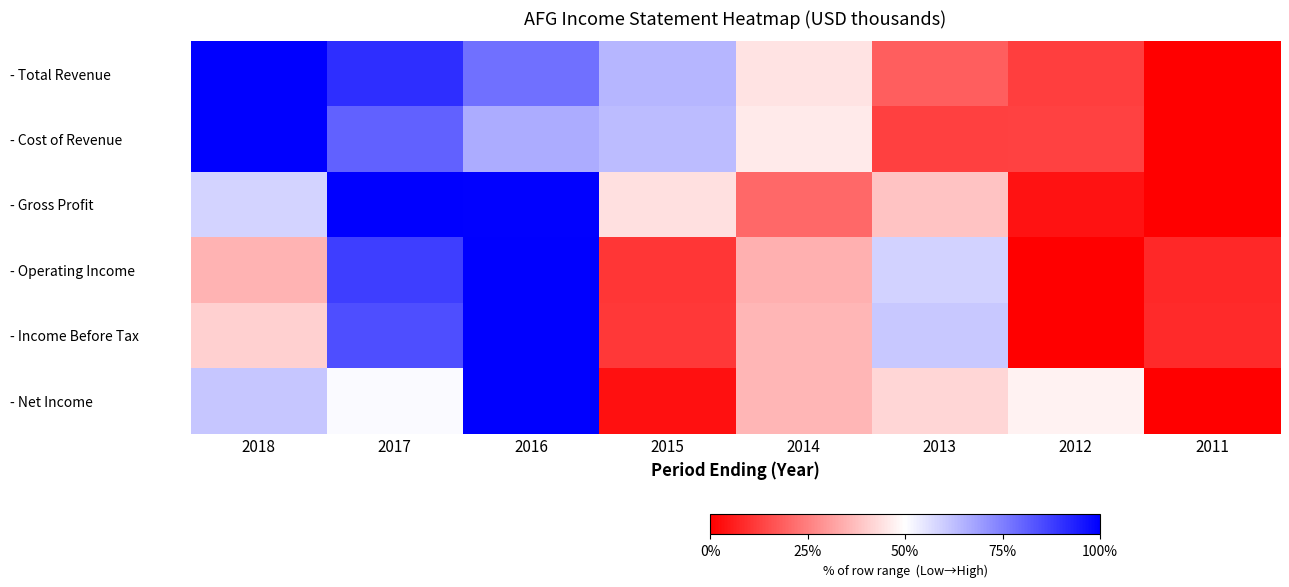

At 2014, list the series in order from largest to smallest.

- Cost of Revenue, - Total Revenue, - Net Income, - Income Before Tax, - Operating Income, - Gross Profit